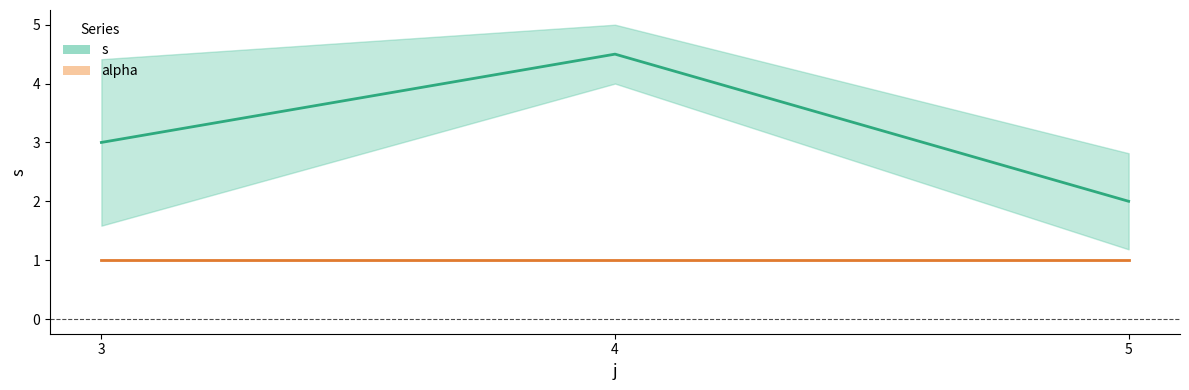

At which label is s closest to 3?

3